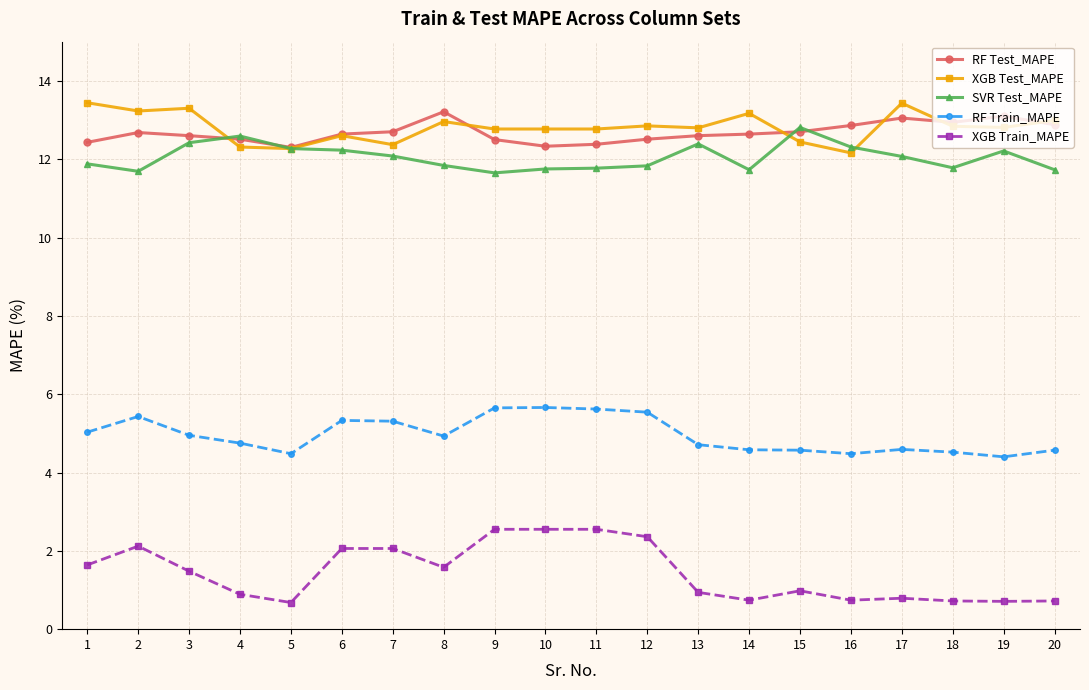

True or false: SVR Test_MAPE and XGB Train_MAPE intersect in this chart.

False